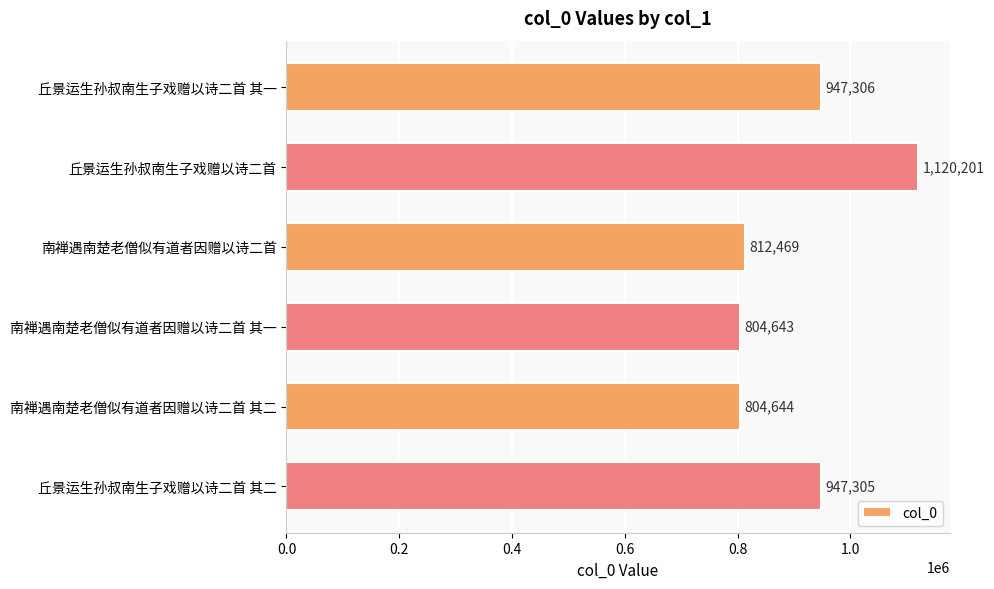

Reading bottom to top, list all the values displayed in this chart.

丘景运生孙叔南生子戏赠以诗二首 其二=947305	南禅遇南楚老僧似有道者因赠以诗二首 其二=804644	南禅遇南楚老僧似有道者因赠以诗二首 其一=804643	南禅遇南楚老僧似有道者因赠以诗二首=812469	丘景运生孙叔南生子戏赠以诗二首=1120201	丘景运生孙叔南生子戏赠以诗二首 其一=947306